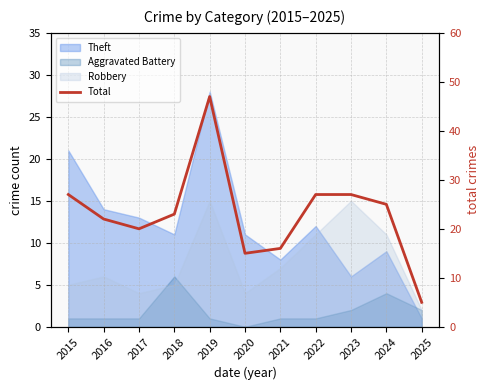

Reading left to right, what are all the values shown in this chart?

2015=27	2016=22	2017=20	2018=23	2019=47	2020=15	2021=16	2022=27	2023=27	2024=25	2025=5